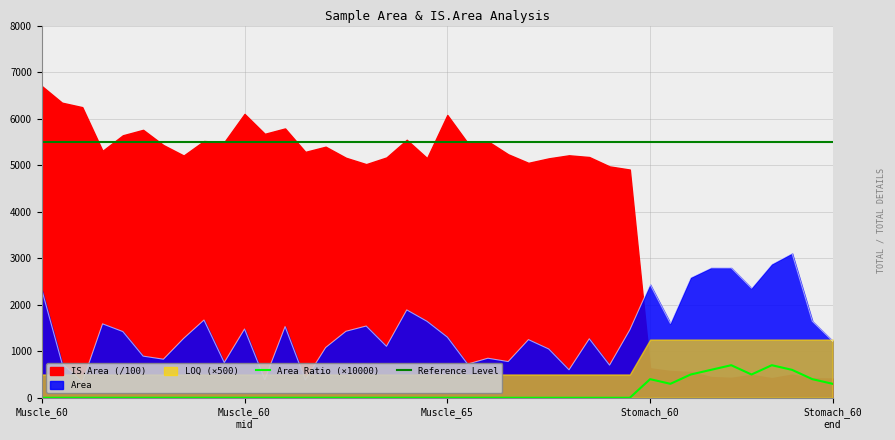

Is it true that Area equals 850.0 at Muscle_65-8?

True